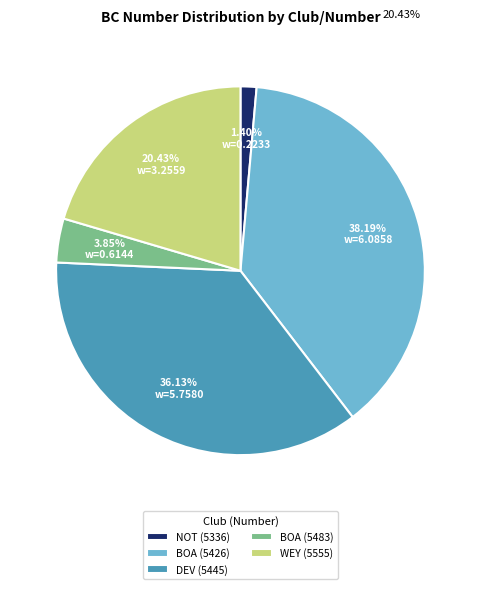

Does WEY (5555) account for over 50% of the chart?

No